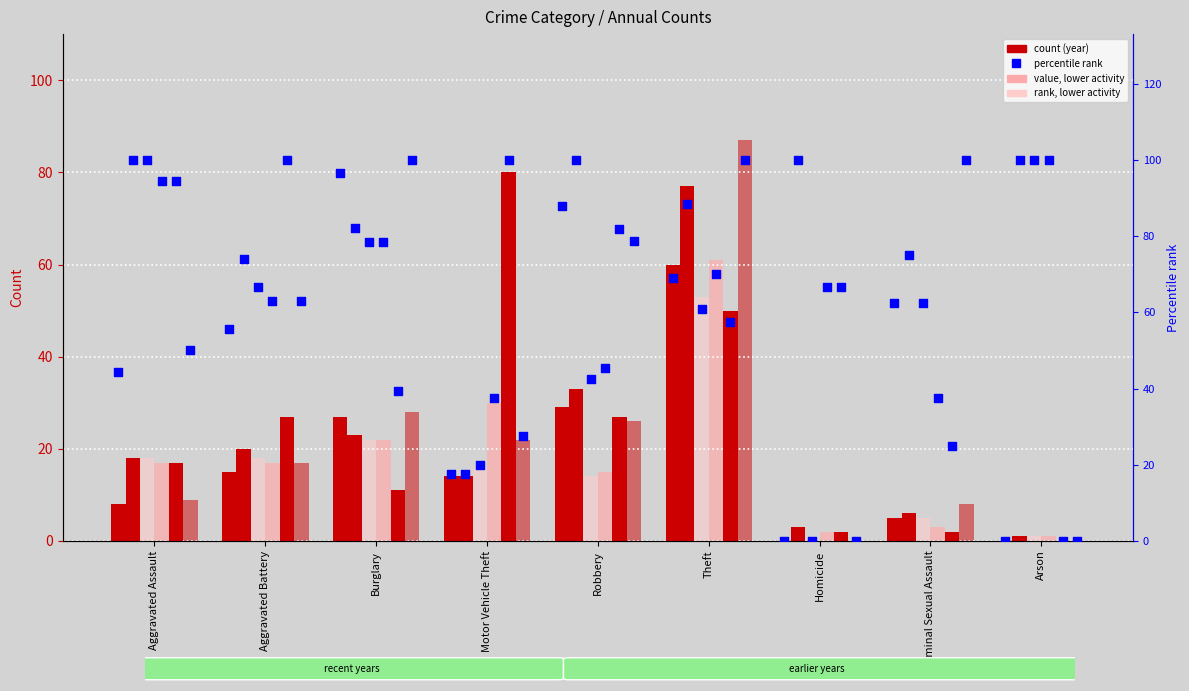

What is the total value across all series at Robbery?

436.4